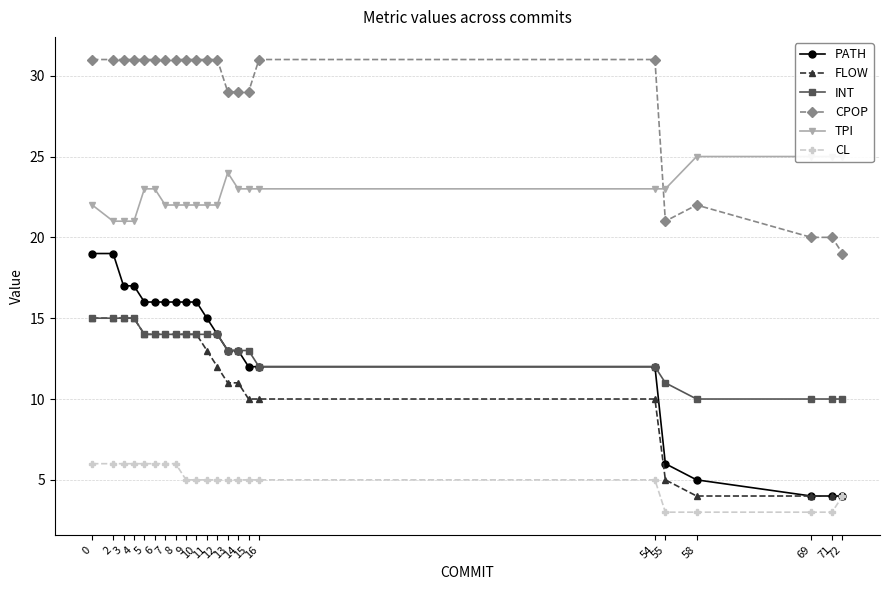

What is the value of the PATH point at the 15th from the left?

12